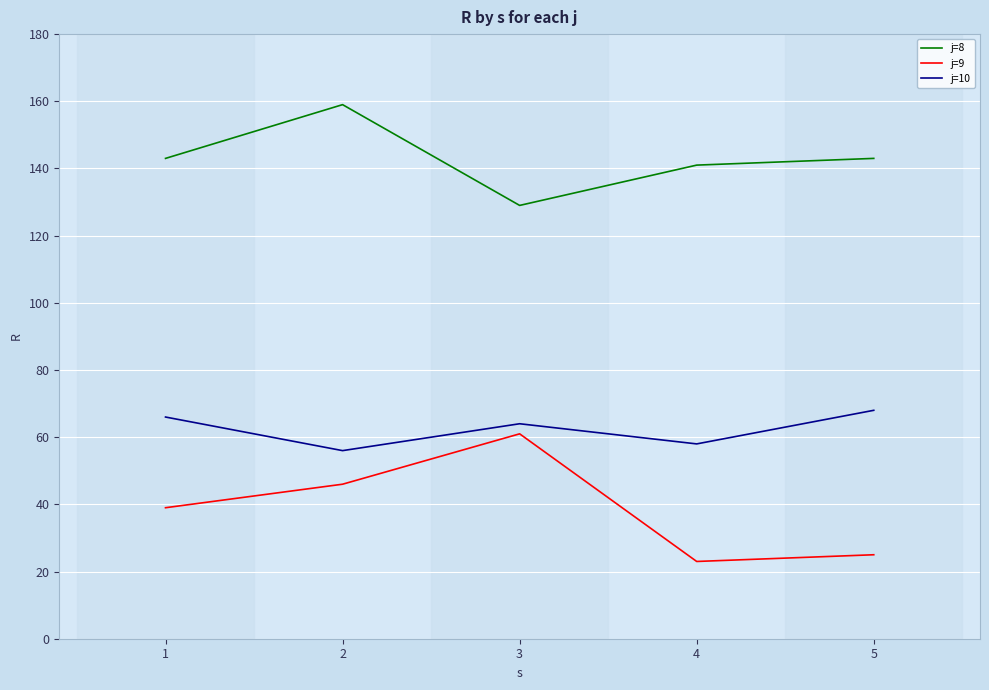

What is the greatest value displayed?

159